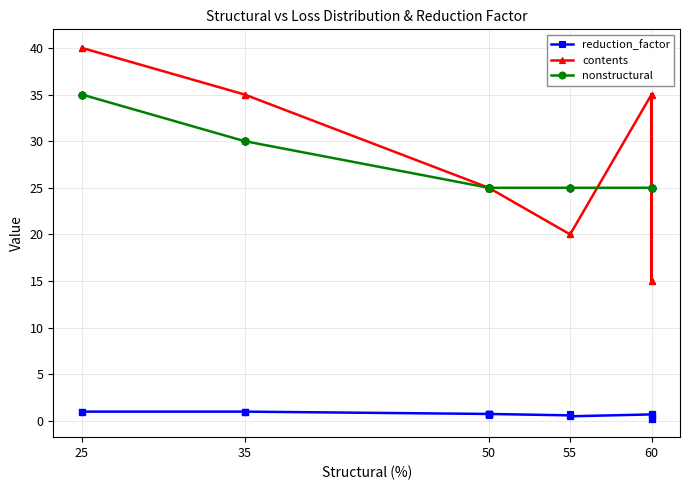

How many categories are shown in the chart?

32